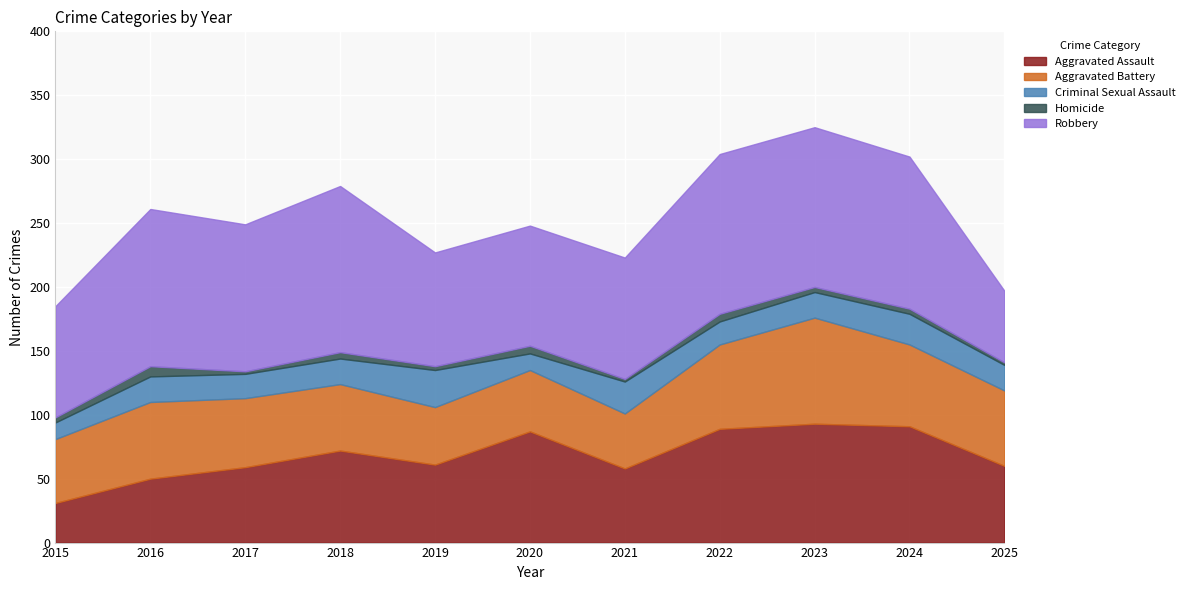

Between 2020 and 2022, which is larger?

2022